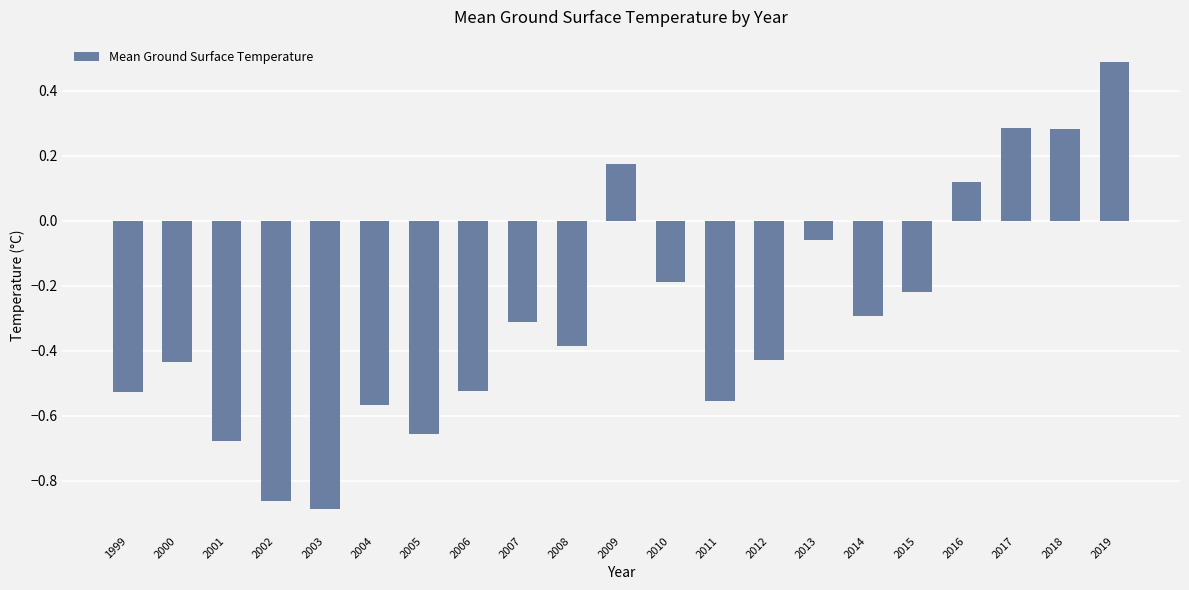

How many bars are there in total?

21